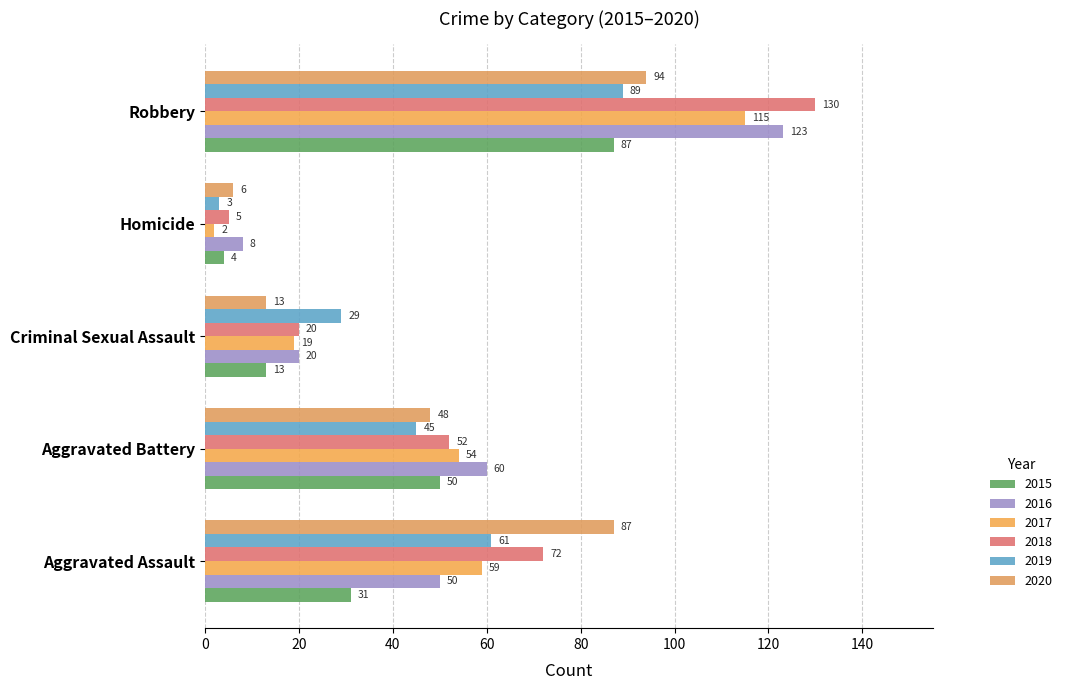

Count the number of data series in this chart.

6